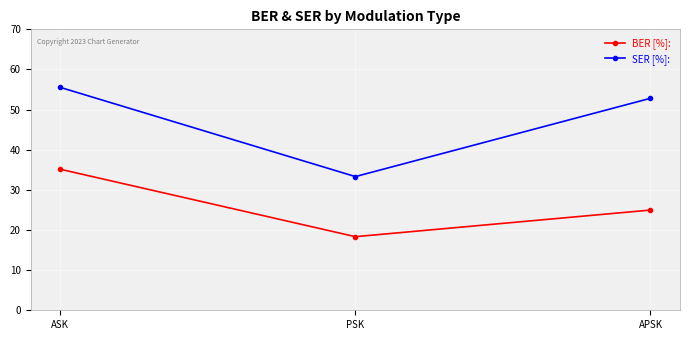

What is the total value across all series at PSK?

51.7